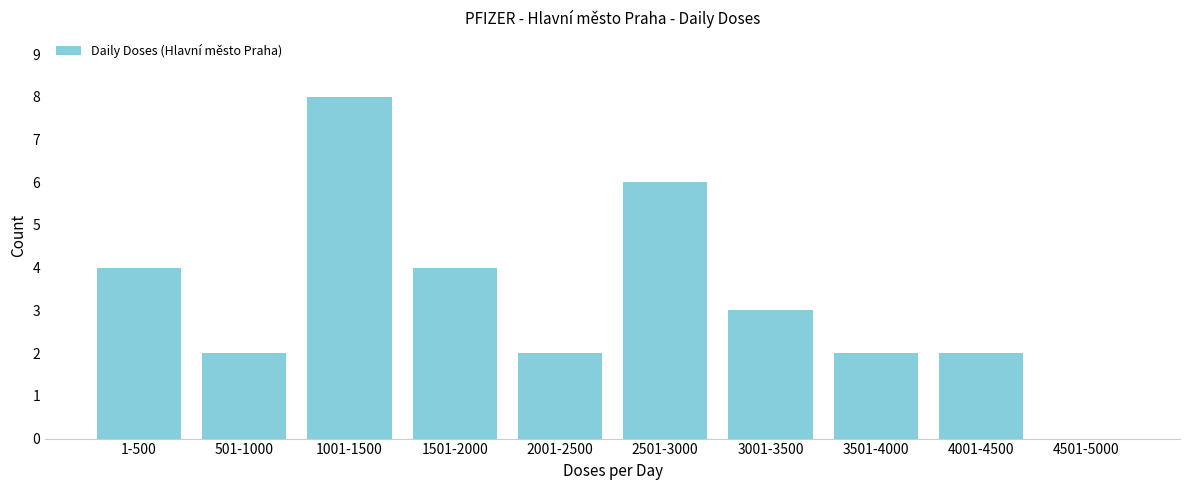

Reading left to right, extract all data points from this chart.

1-500=4	501-1000=2	1001-1500=8	1501-2000=4	2001-2500=2	2501-3000=6	3001-3500=3	3501-4000=2	4001-4500=2	4501-5000=0